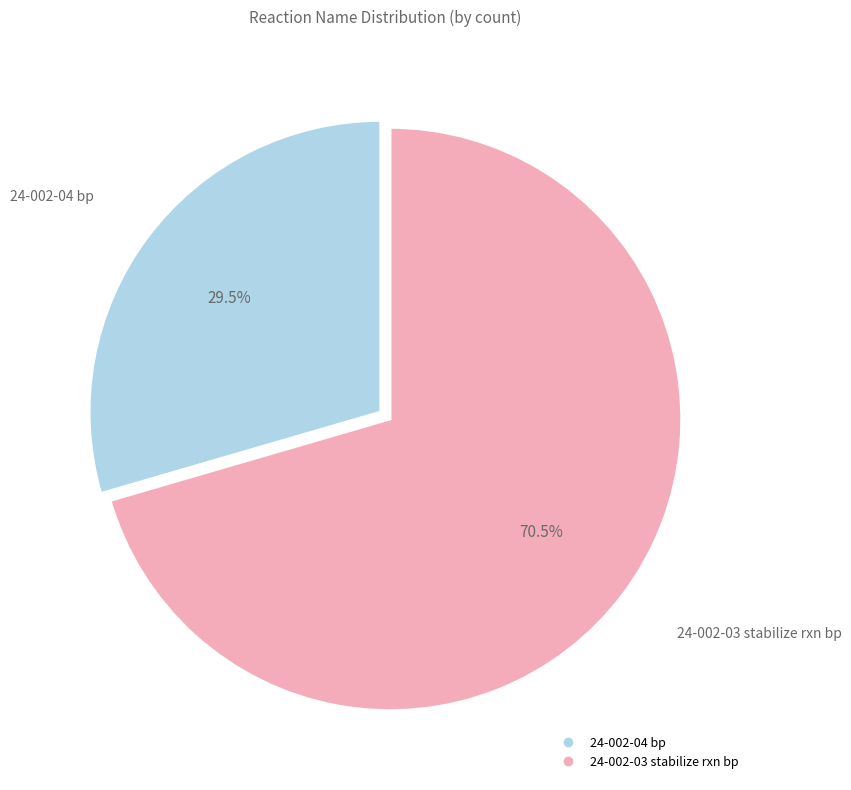

Rank the categories by value from highest to lowest.

24-002-03 stabilize rxn bp, 24-002-04 bp